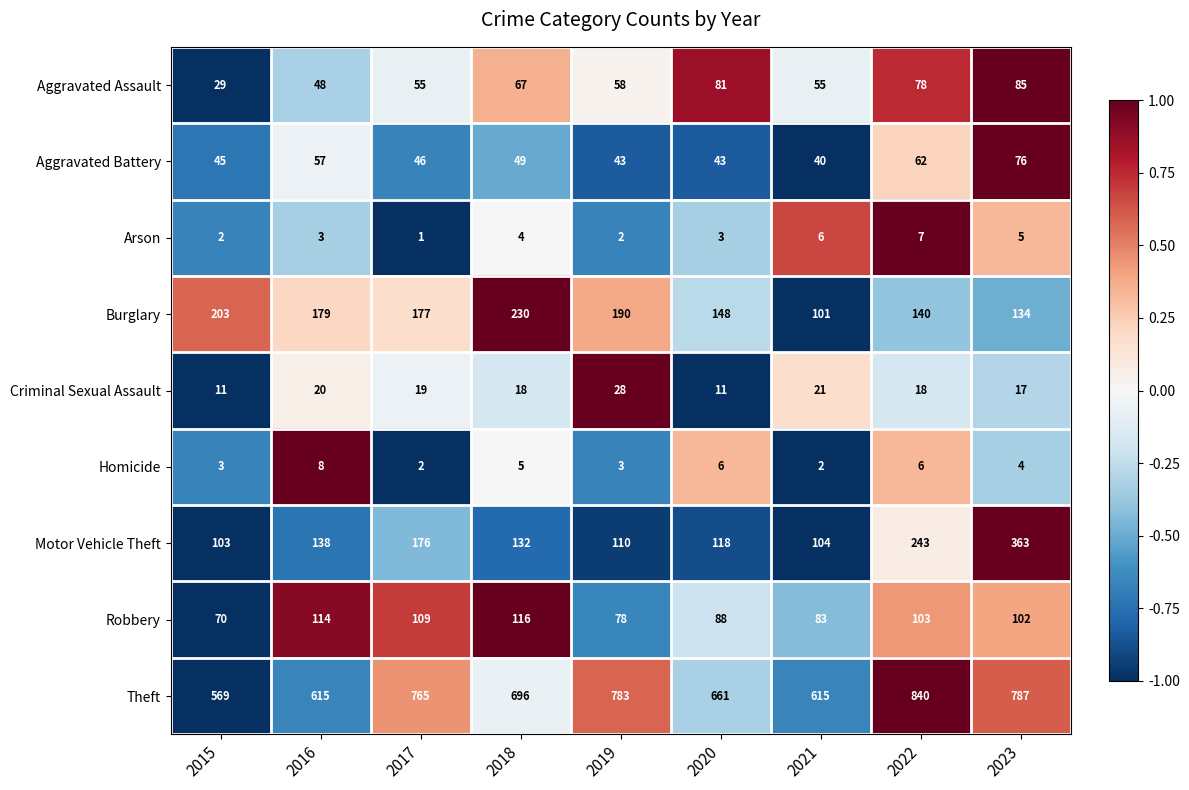

What is the sum of all Homicide values?

39